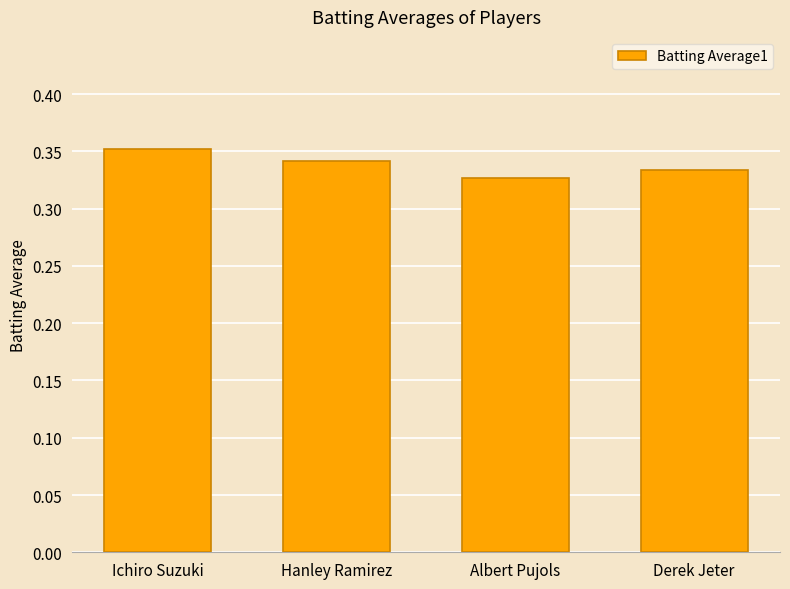

Count the values in the range 0 to 1.

4